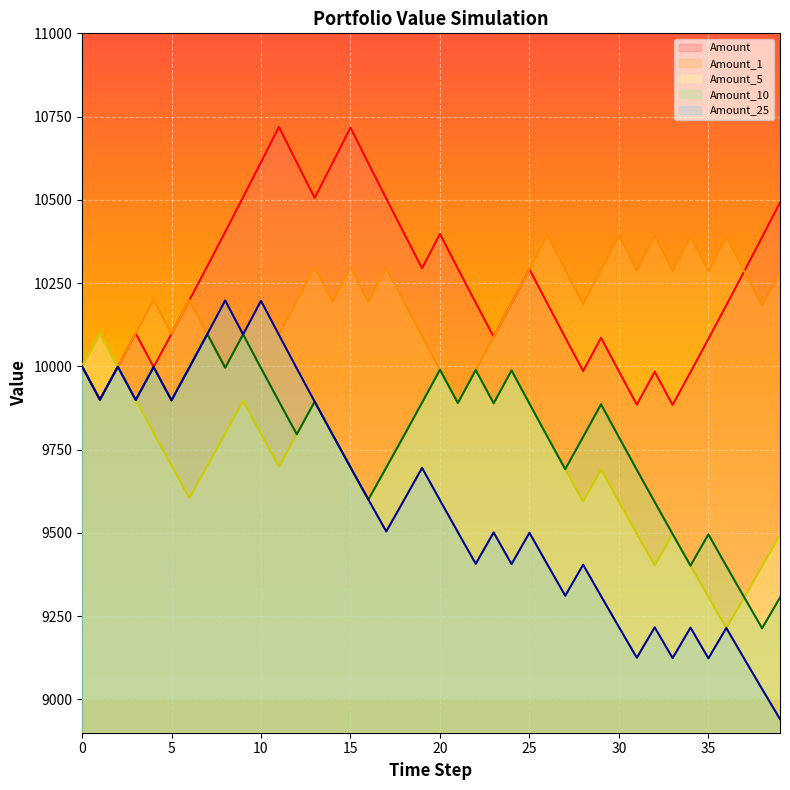

Rank the categories by Amount_5 value from lowest to highest.

36, 37, 35, 38, 34, 32, 39, 33, 31, 30, 28, 16, 6, 29, 27, 17, 15, 11, 7, 5, 26, 18, 14, 12, 10, 8, 4, 25, 23, 21, 19, 13, 9, 3, 24, 22, 20, 2, 0, 1